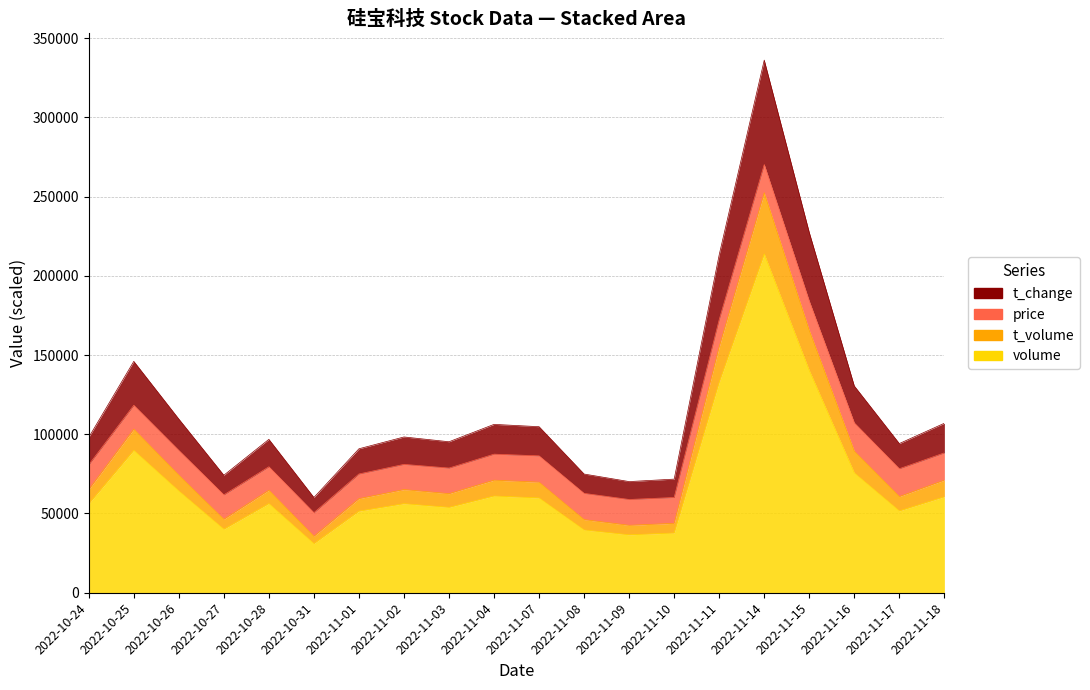

How many interior local peaks does the t_change series have?

5